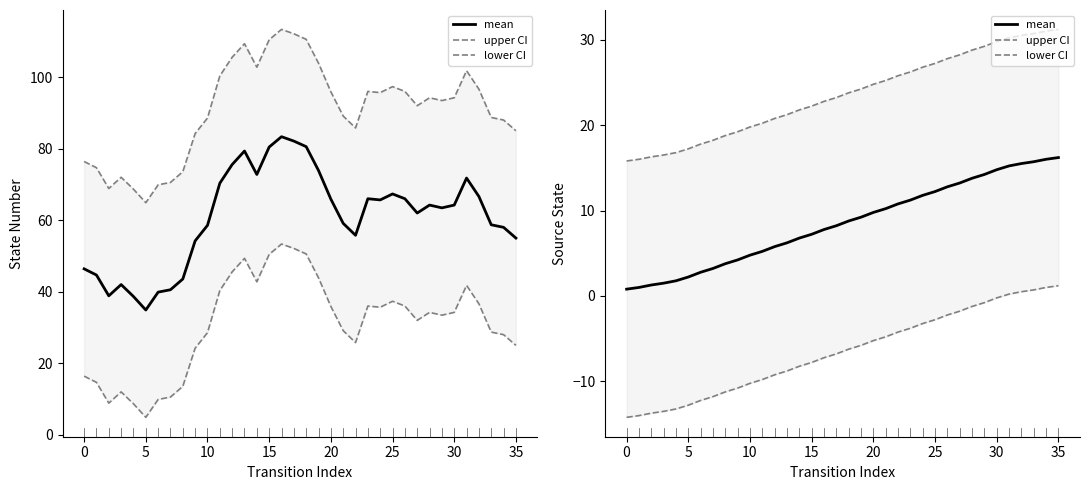

At which label does mean reach its peak?

35